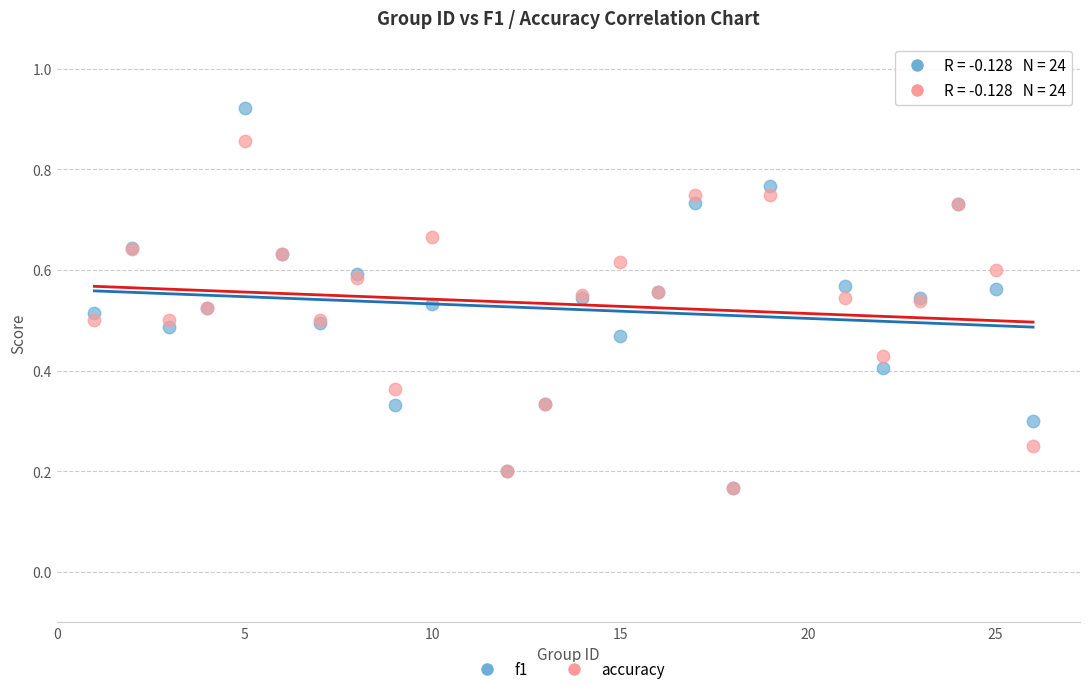

What are all the series names shown in the legend?

f1, accuracy